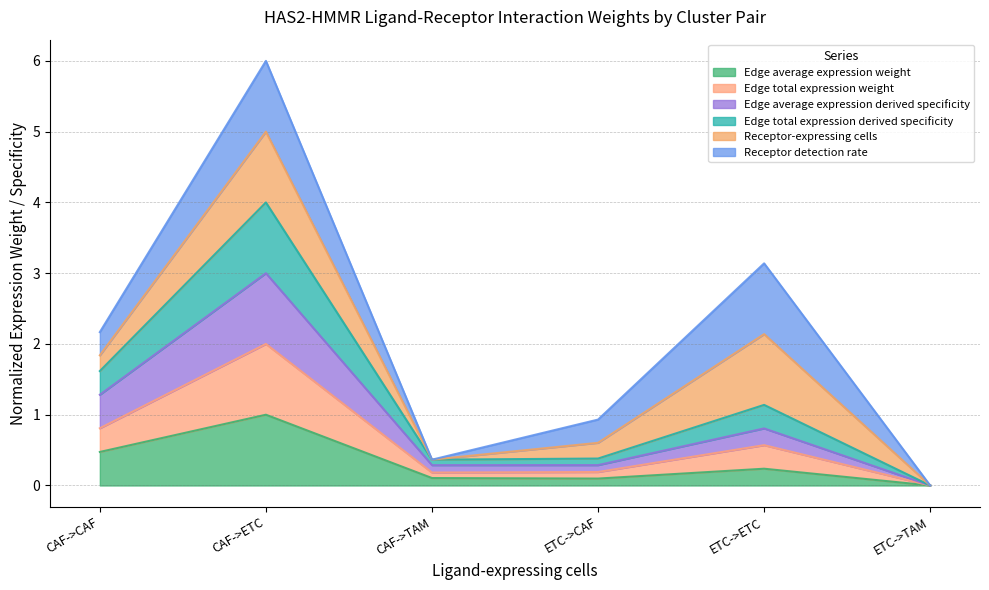

What position from the left is CAF->CAF?

1